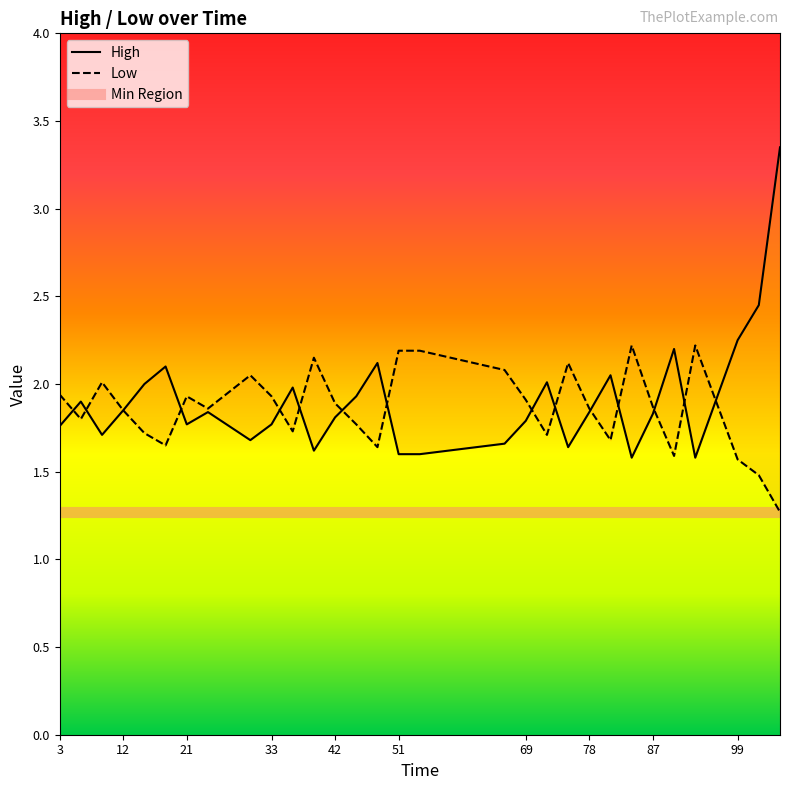

Is this an area chart (filled region under the line)?

No